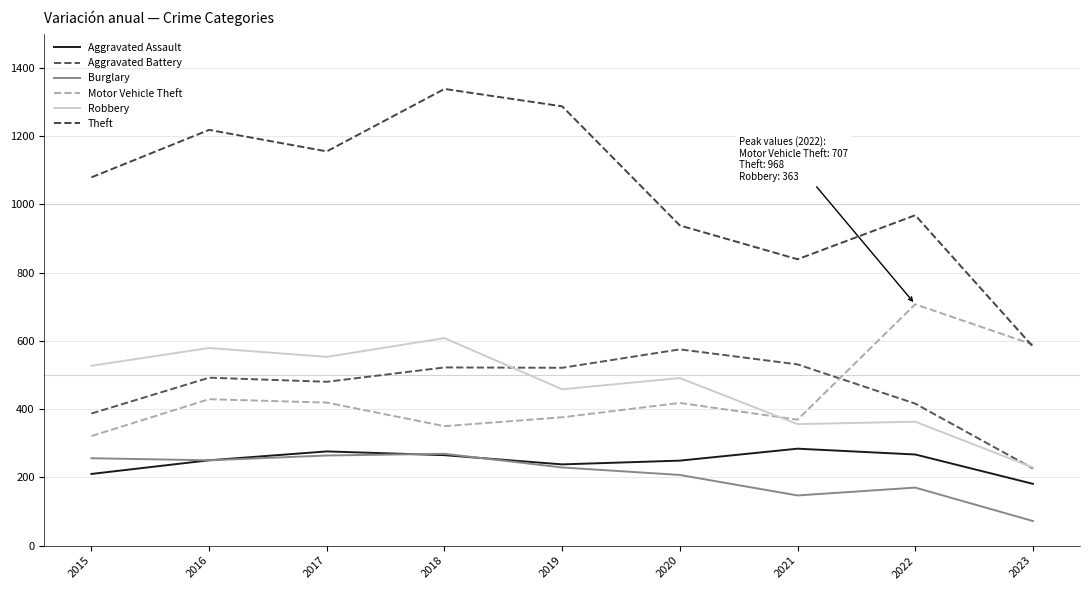

Reading right to left, extract all data points from this chart.

Aggravated Assault: 2023=181	2022=267	2021=284	2020=249	2019=238	2018=265	2017=276	2016=250	2015=210
Aggravated Battery: 2023=226	2022=416	2021=531	2020=575	2019=521	2018=522	2017=480	2016=492	2015=387
Burglary: 2023=72	2022=170	2021=147	2020=207	2019=229	2018=269	2017=264	2016=250	2015=256
Motor Vehicle Theft: 2023=589	2022=707	2021=369	2020=418	2019=376	2018=350	2017=419	2016=429	2015=321
Robbery: 2023=229	2022=363	2021=356	2020=491	2019=458	2018=608	2017=553	2016=579	2015=527
Theft: 2023=583	2022=968	2021=839	2020=938	2019=1287	2018=1338	2017=1155	2016=1218	2015=1079